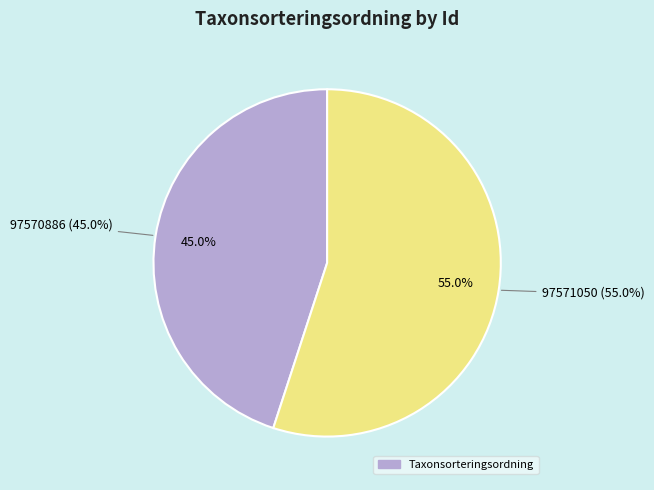

The 97571050 slice represents 55% of the pie. True or false?

True